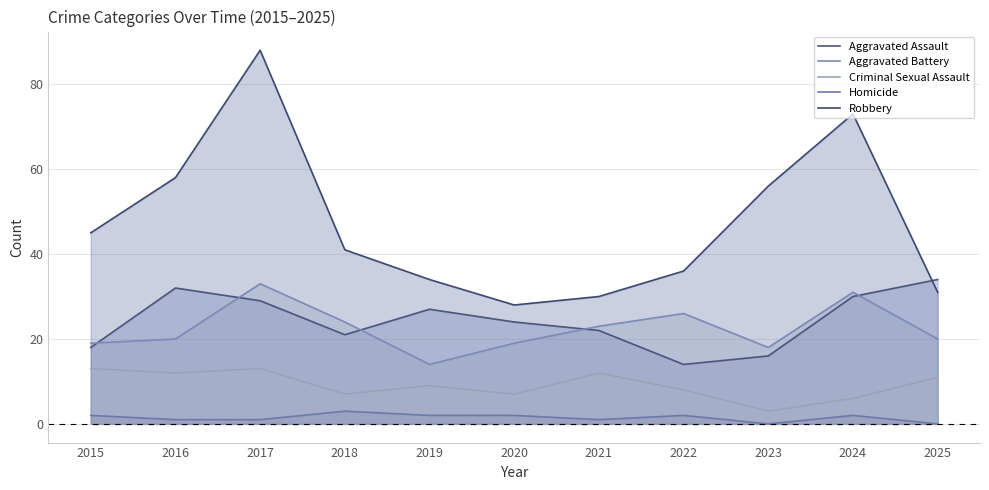

What is the average value of the Aggravated Assault series?

24